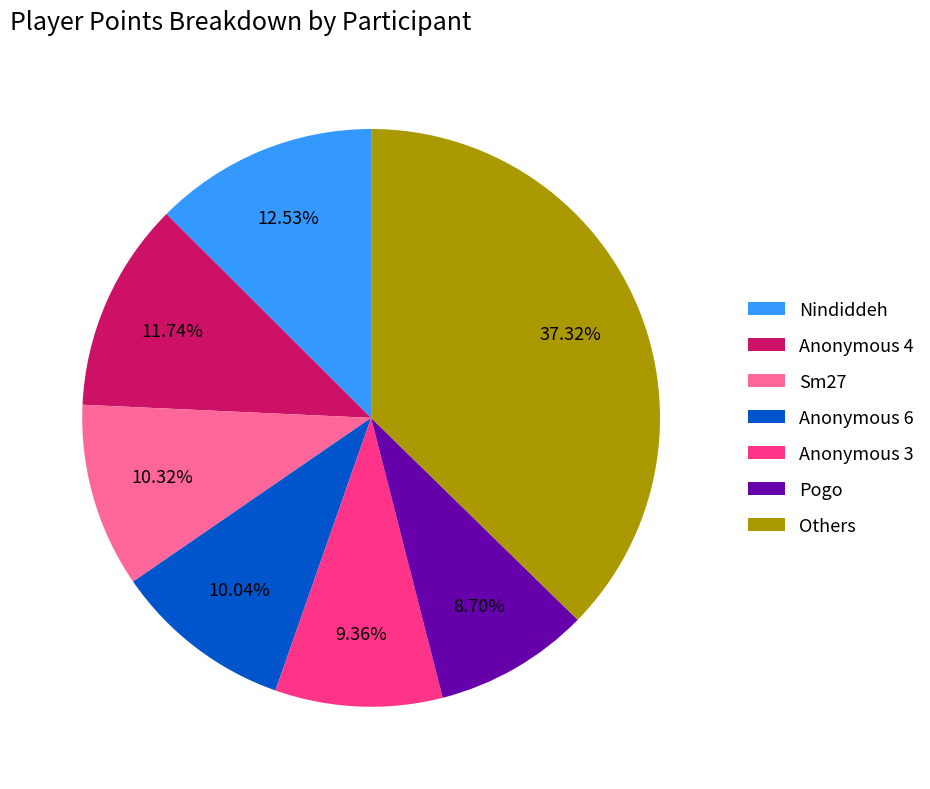

Between Nindiddeh and Pogo, which is larger?

Nindiddeh